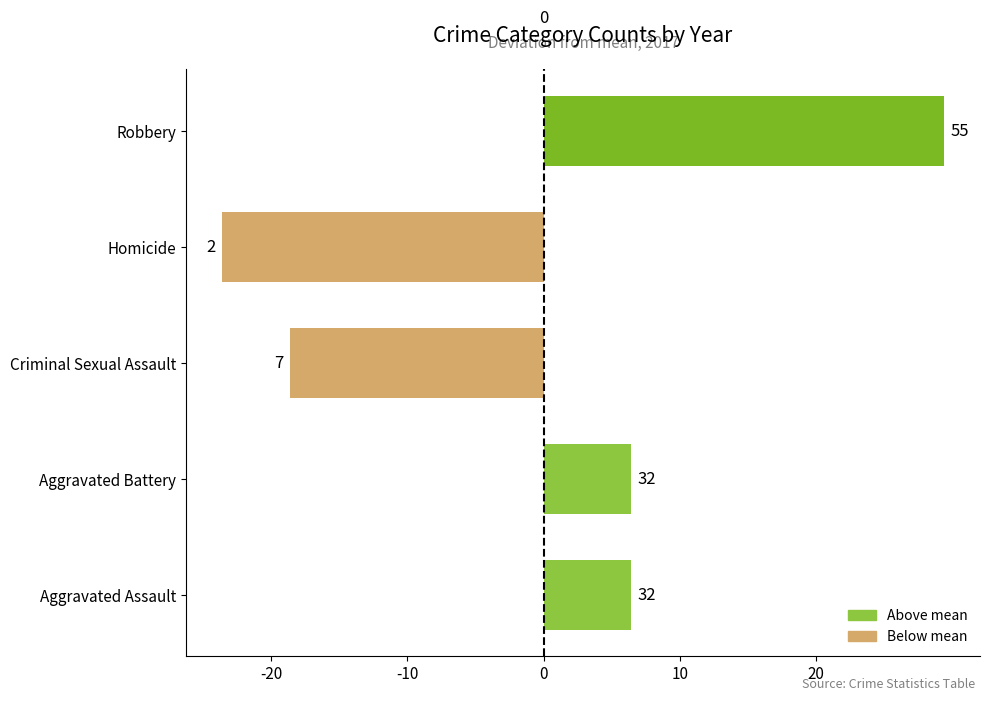

Does the chart contain any negative values?

Yes